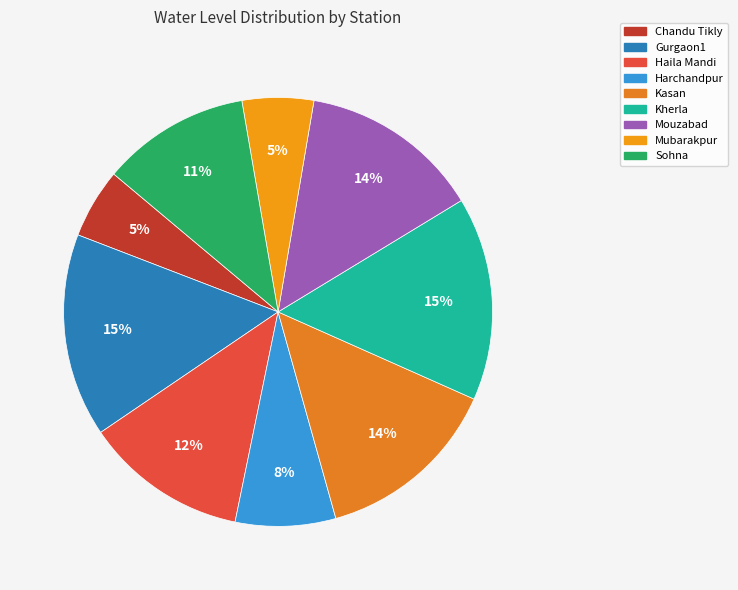

To the nearest percent, what is the average slice percentage?

11%